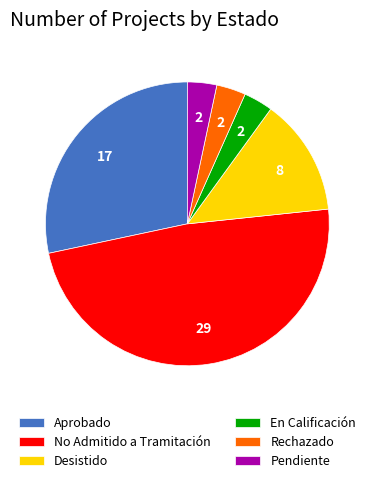

Is Rechazado the majority of the pie?

No